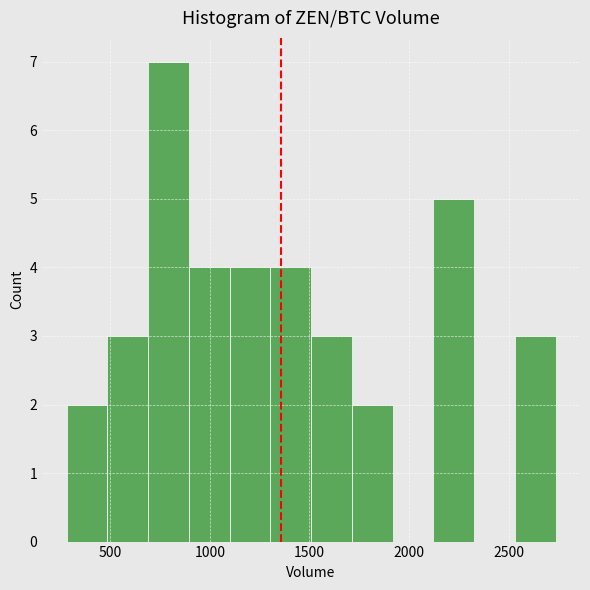

Reading left to right, transcribe this chart: for each bar, give the range it covers on the x-axis and its height. Neither the bar edges nor the heights are printed on the chart, so give them approximately, as read against the axes.

300 to 500: 2
500 to 700: 3
700 to 900: 7
900 to 1100: 4
1100 to 1300: 4
1300 to 1500: 4
1500 to 1700: 3
1700 to 1900: 2
1900 to 2100: 0
2100 to 2350: 5
2350 to 2550: 0
2550 to 2750: 3